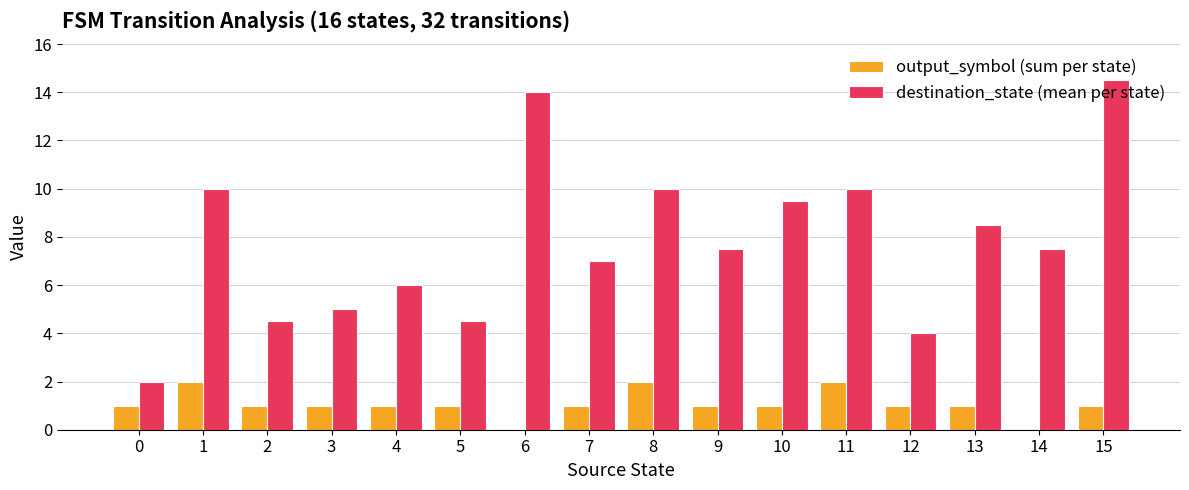

True or false: output_symbol (sum per state) has a value of 1.0 at 0.

True